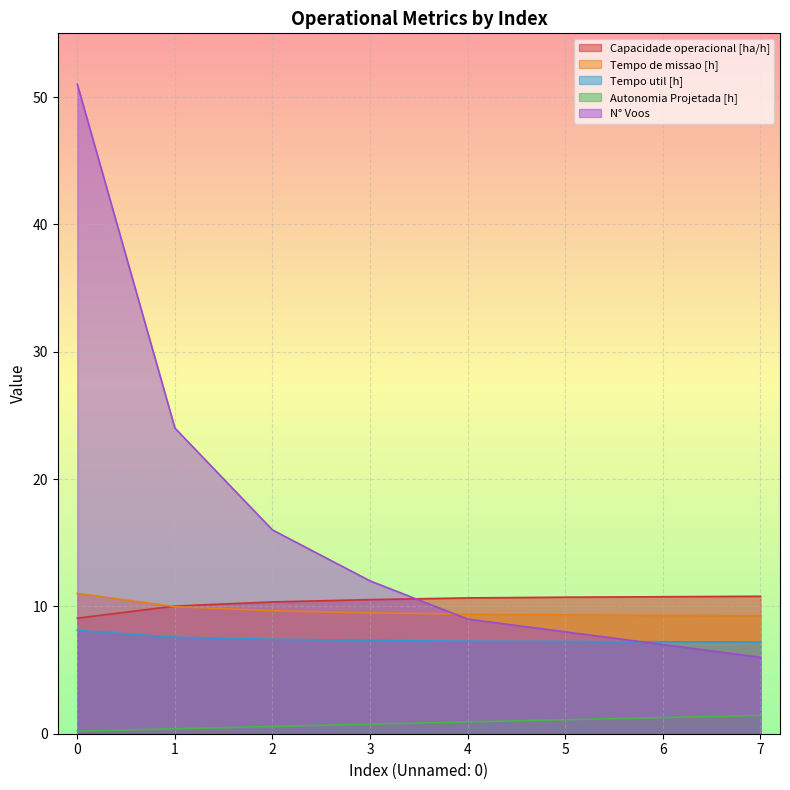

The Capacidade operacional [ha/h] series shows 10.0 at 1. True or false?

True